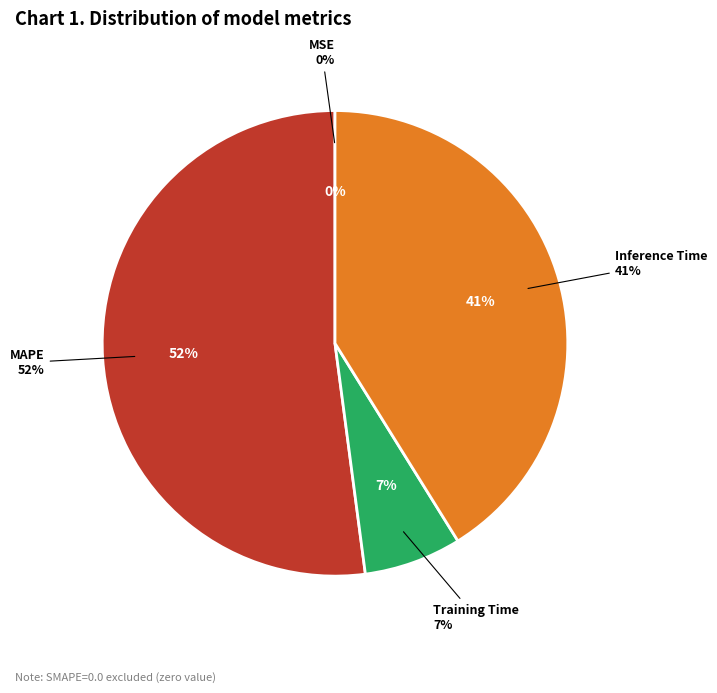

To the nearest percent, what is the difference between the MAPE and Training Time slice percentages?

45%